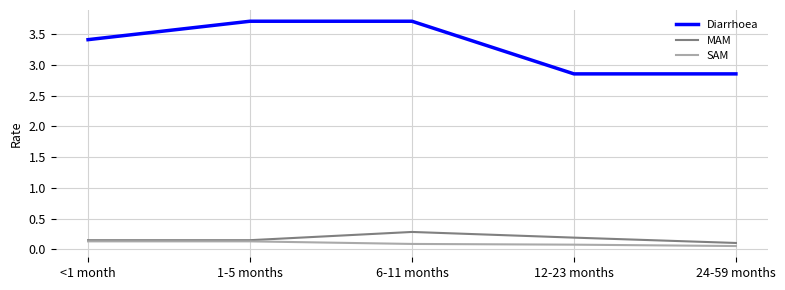

True or false: Diarrhoea has a value of 3.7 at 6-11 months.

True